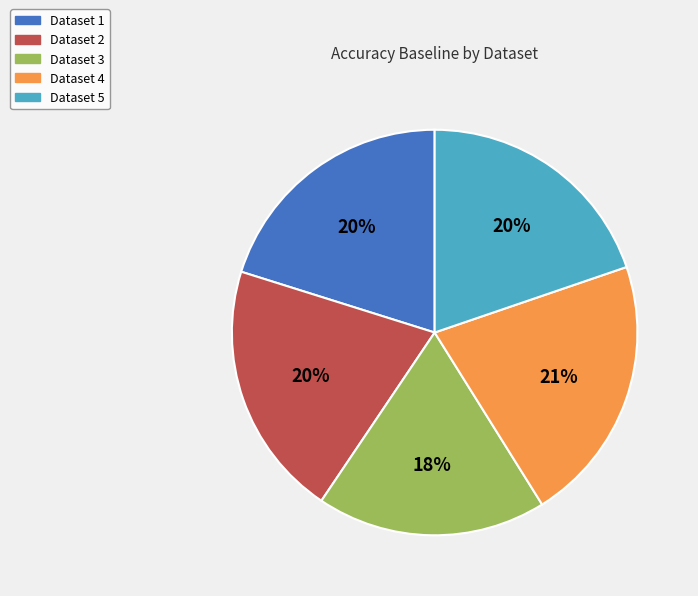

To the nearest percent, what is the average slice percentage?

20%